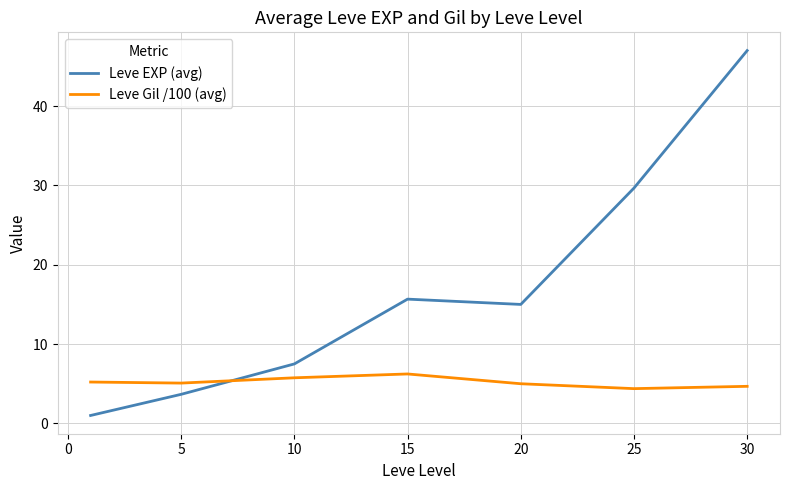

What is the difference between the maximum and second lowest values in the Leve Gil /100 (avg) series?

1.6